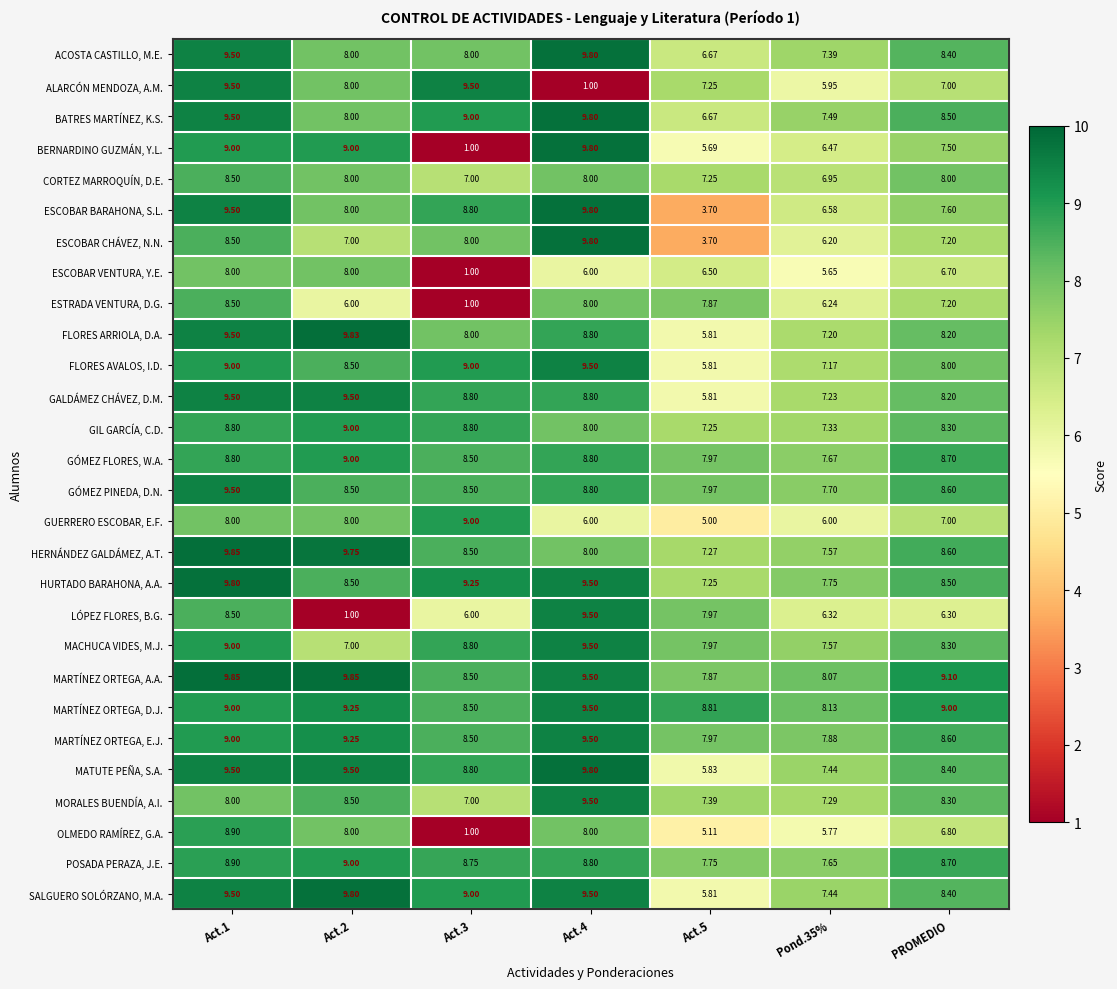

Between Act.3 and Pond.35%, which series saw the biggest shift?

BERNARDINO GUZMÁN, Y.L.